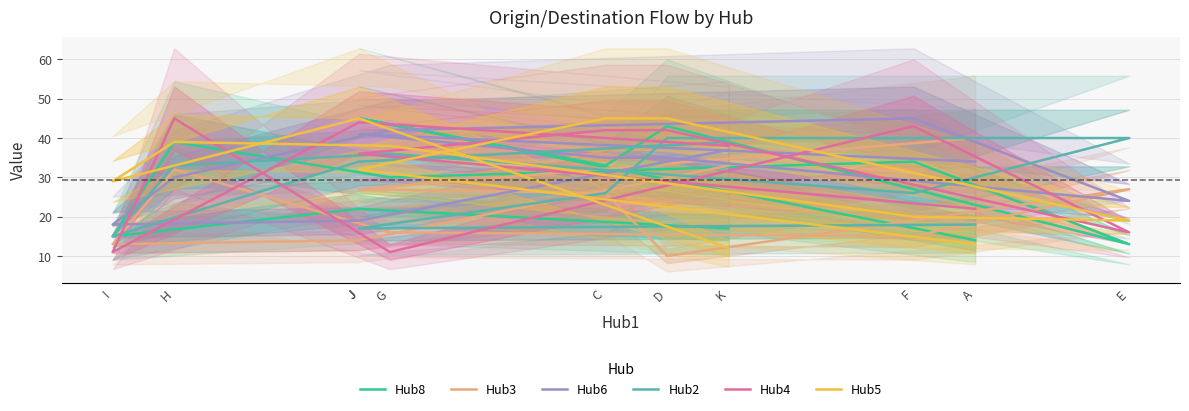

What are all the series names shown in the legend?

Hub8, Hub3, Hub6, Hub2, Hub4, Hub5